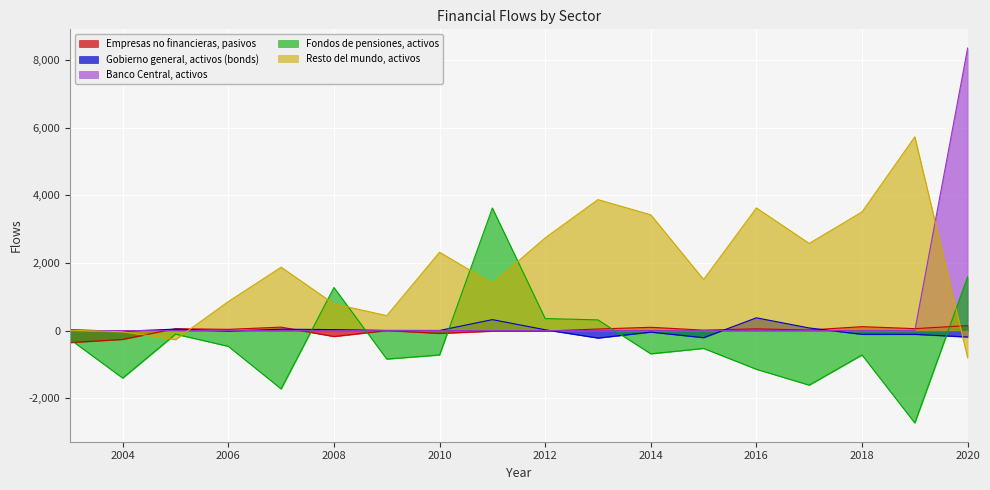

What is the value of the Resto del mundo, activos point at the 2nd from the left?

-34